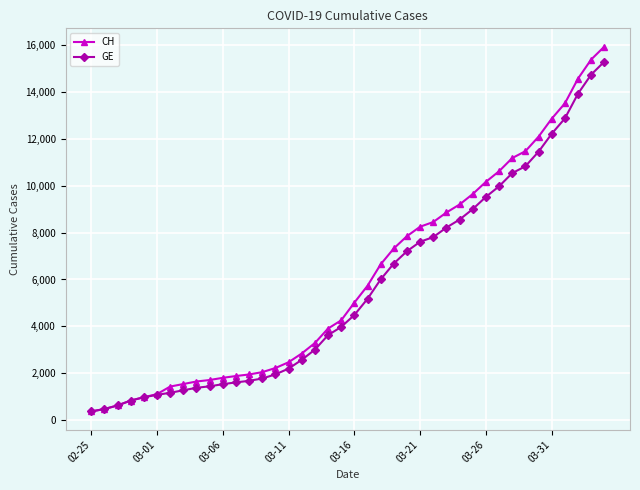

What is the smallest value displayed?

375